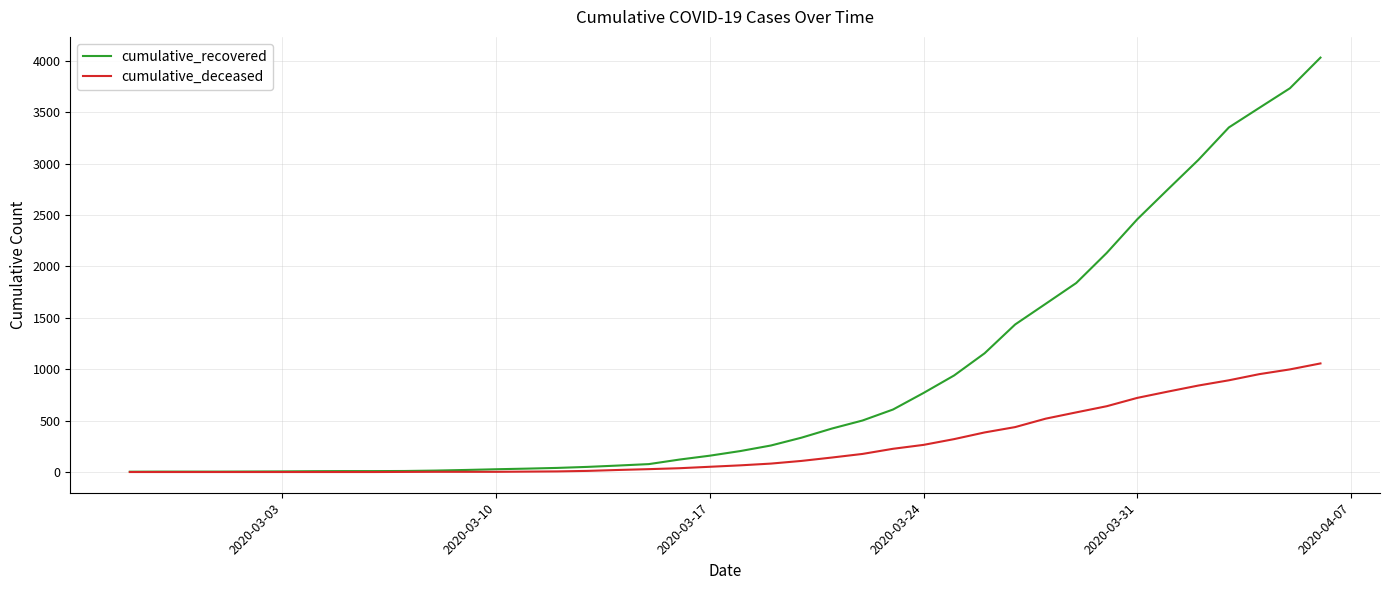

What is the highest value of the cumulative_recovered series?

4030